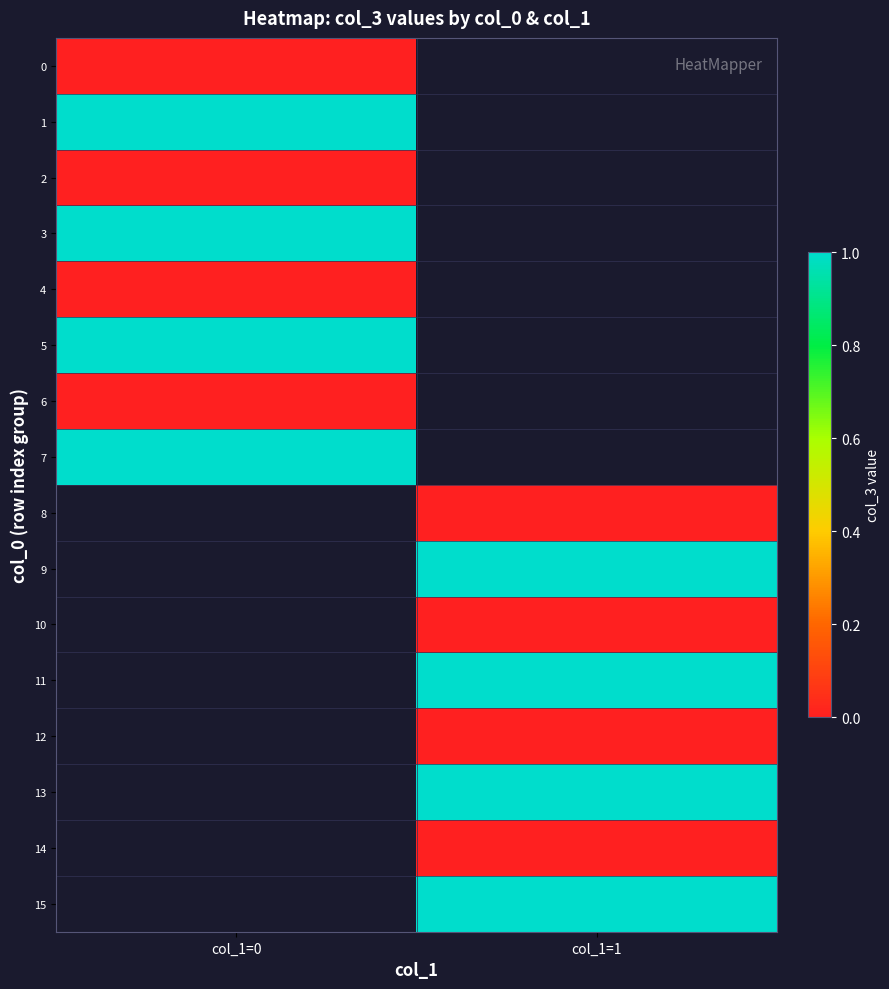

What is the spread (max minus min) of values at col_1=0?

1.0